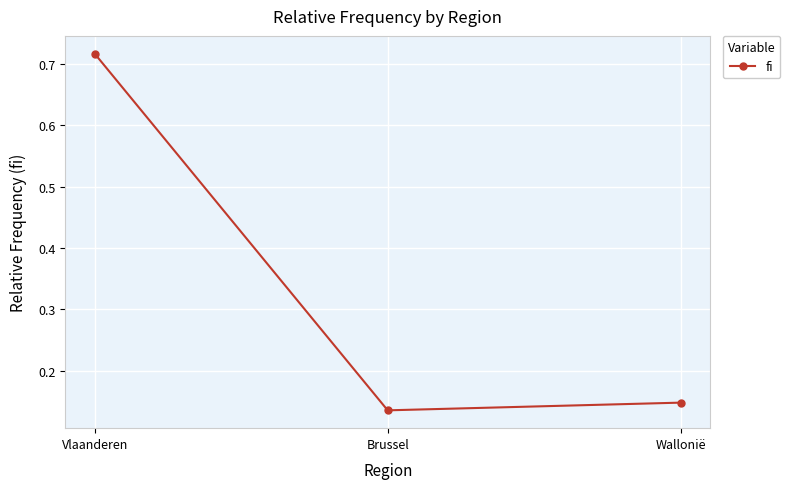

How many lines are shown in the chart?

1